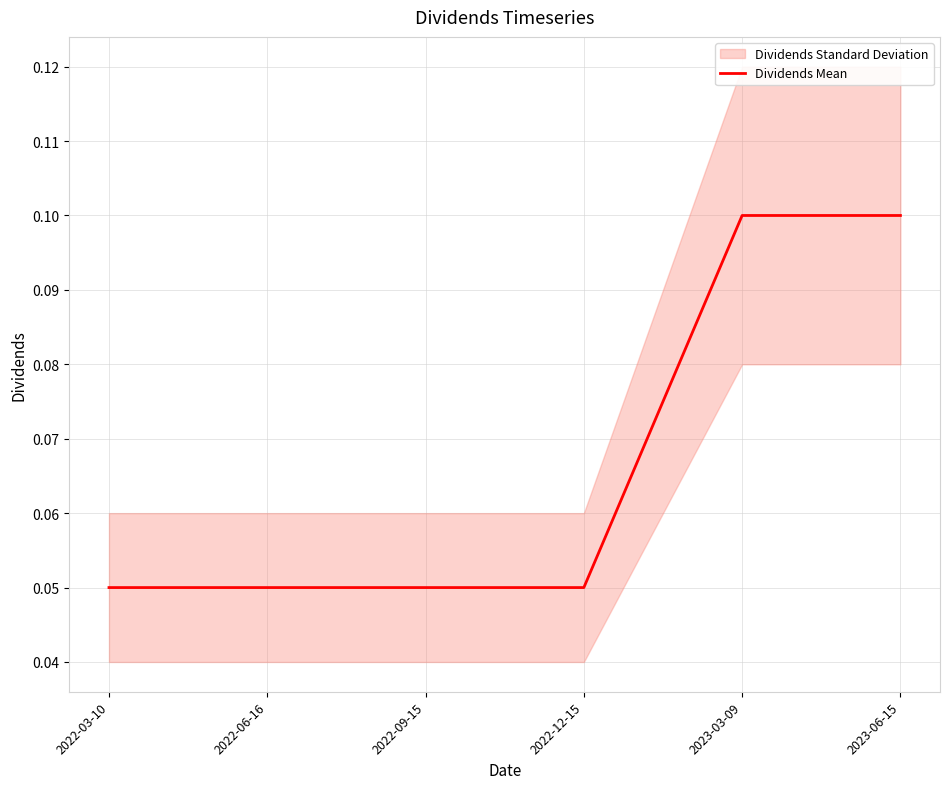

Is this an area chart (filled region under the line)?

No